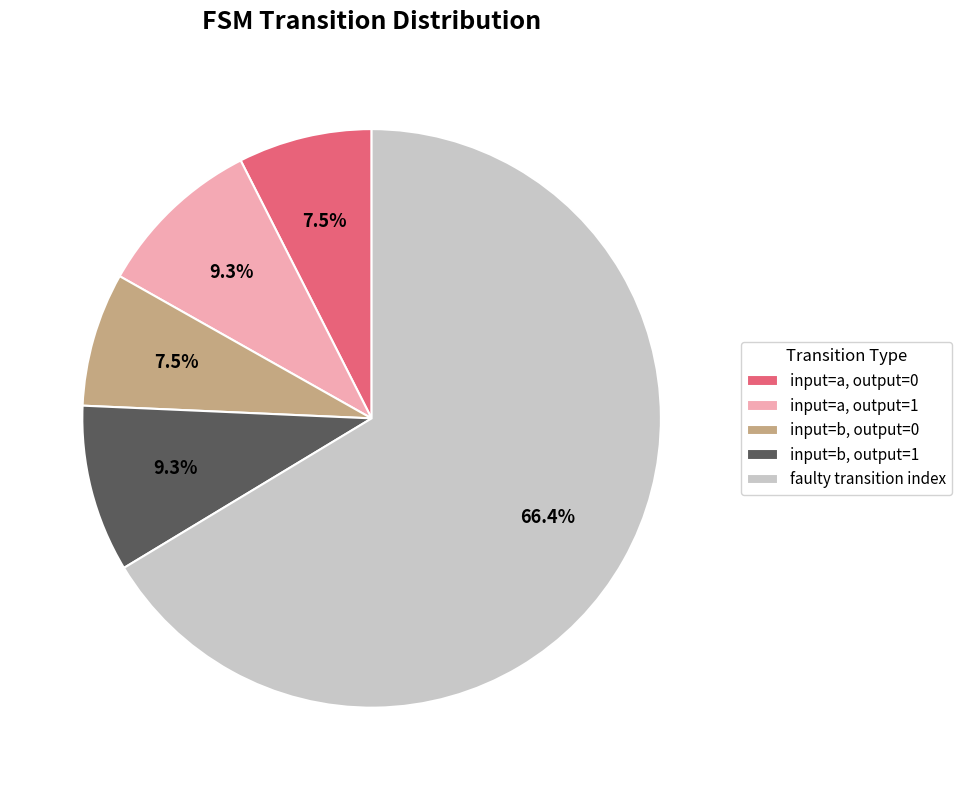

How much of the chart is everything except input=b, output=1?

90.7%